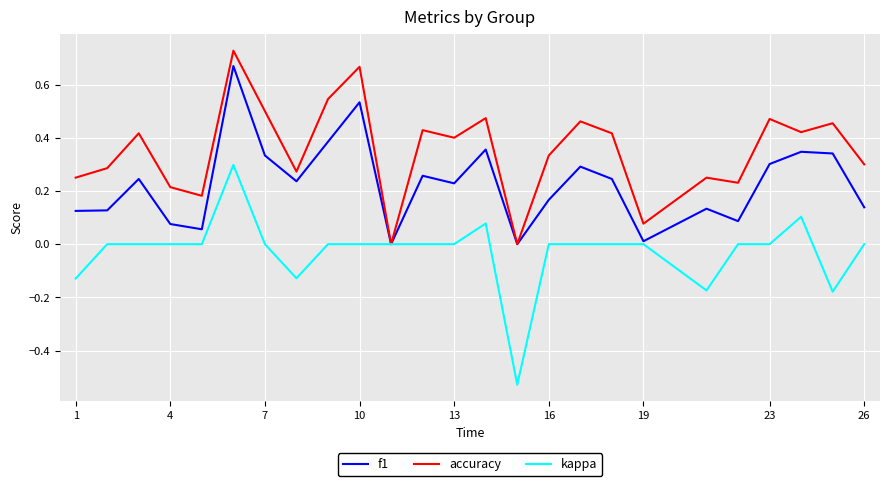

Rank the series by their average value, from lowest to highest.

kappa, f1, accuracy